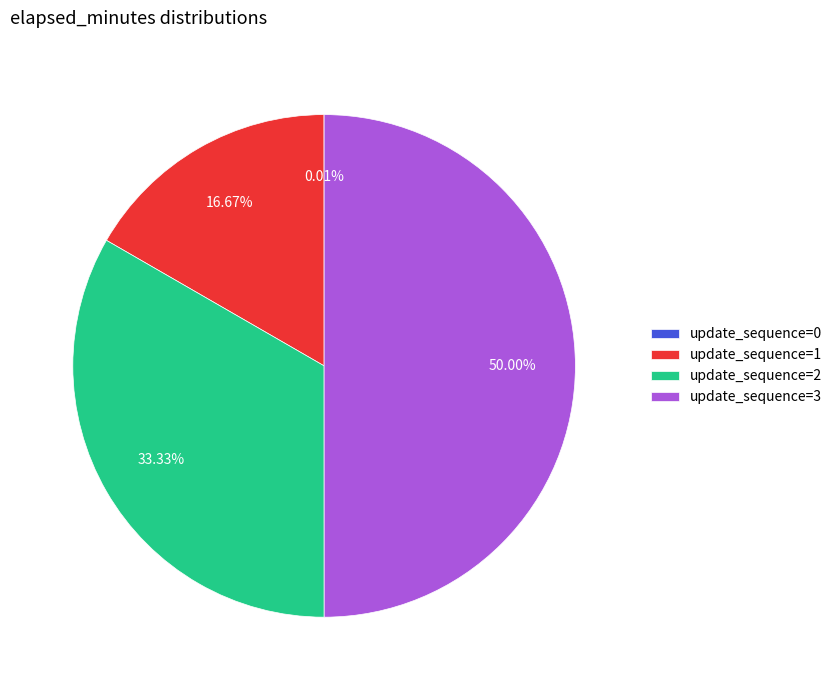

Between update_sequence=2 and update_sequence=3, which is larger?

update_sequence=3